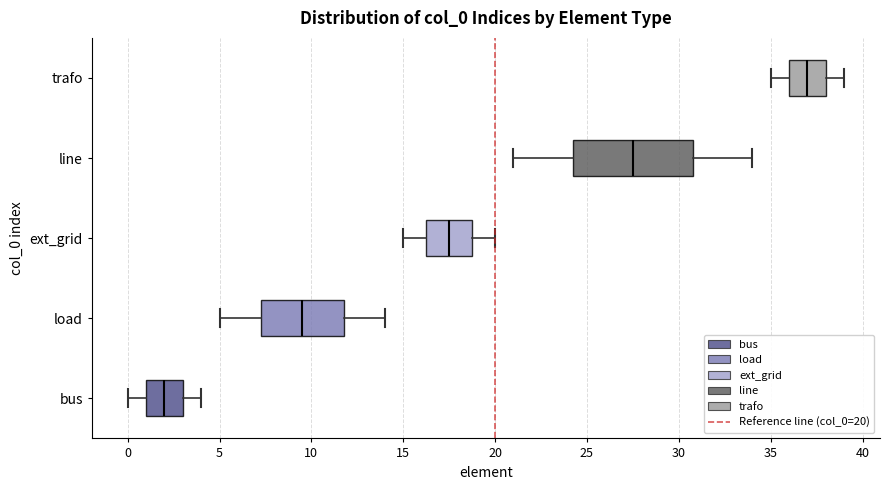

Reading bottom to top, transcribe this box plot: for each box, give where its median line is, the range the box spans, and where its two whiskers end, as read against the x-axis. The values are not printed on the chart, so give them approximately, as read against the axis.

bus: median 2.0, box 1.0 to 3.0, whiskers 0.0 to 4.0
load: median 9.5, box 7.5 to 12.0, whiskers 5.0 to 14.0
ext_grid: median 17.5, box 16.5 to 19.0, whiskers 15.0 to 20.0
line: median 27.5, box 24.5 to 31.0, whiskers 21.0 to 34.0
trafo: median 37.0, box 36.0 to 38.0, whiskers 35.0 to 39.0